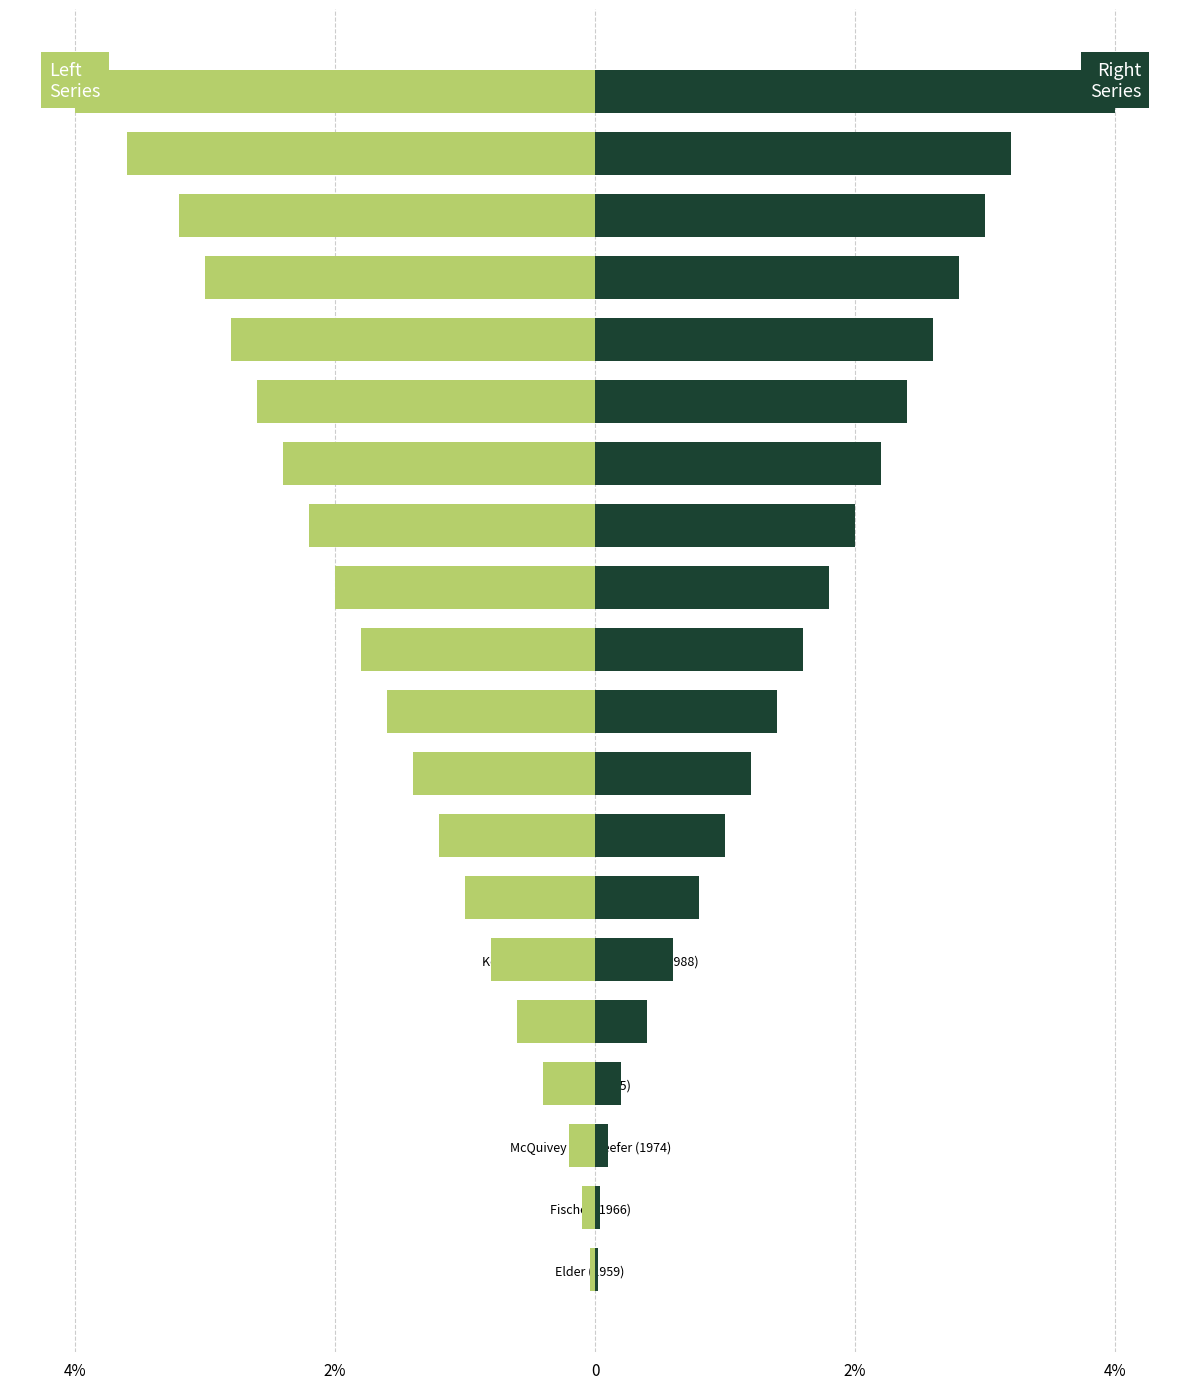

How many values in the Reference Value (right) series exceed 1?

12